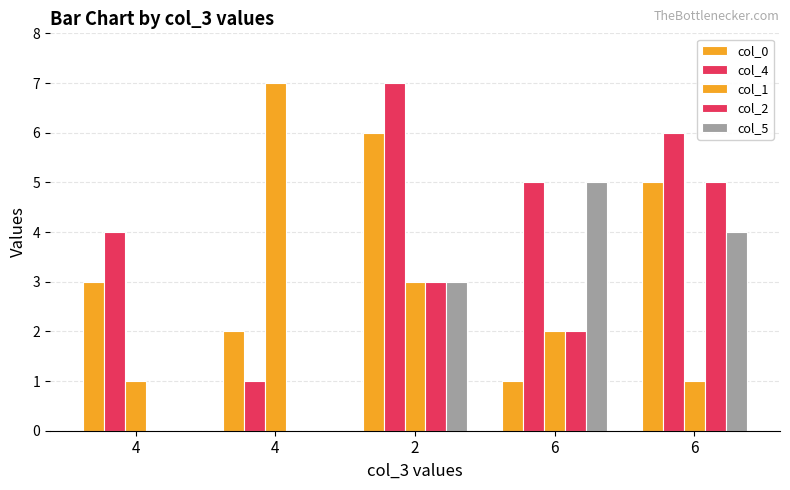

How many groups of bars are there?

5